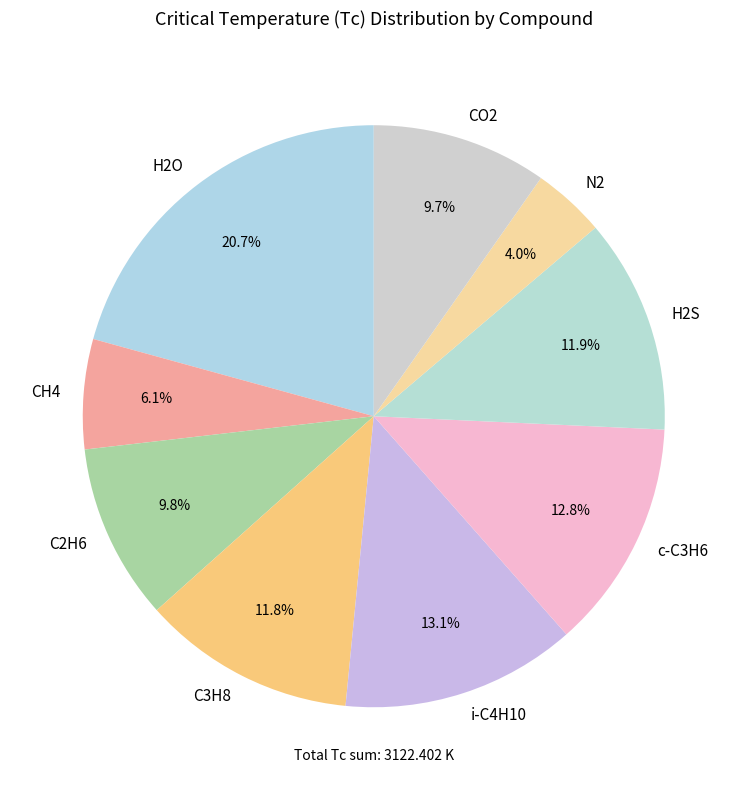

Is it true that CH4 is 6% of the pie?

True